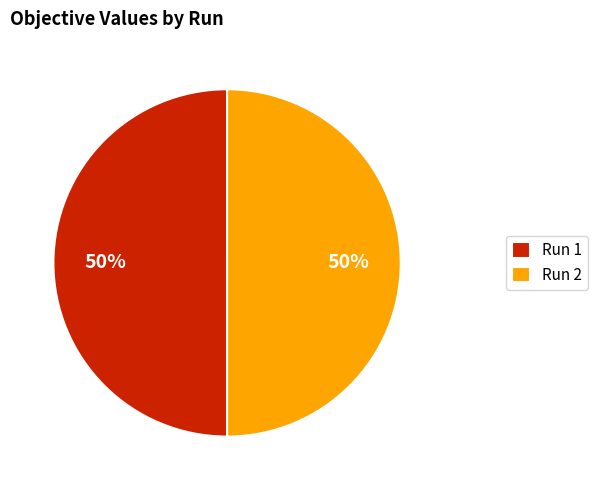

To the nearest percent, what portion does Run 1 represent?

50%